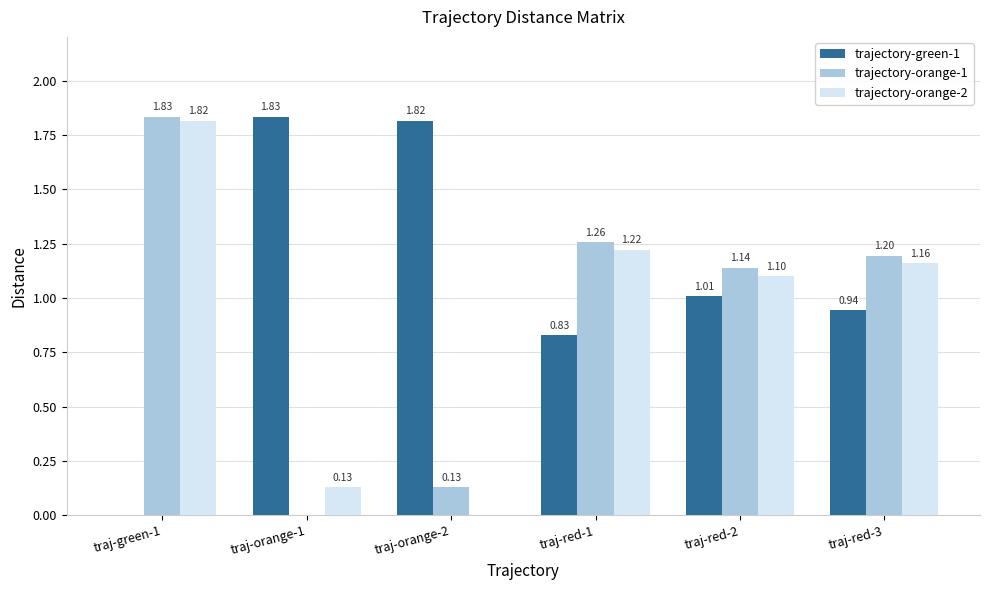

Count the number of data series in this chart.

3